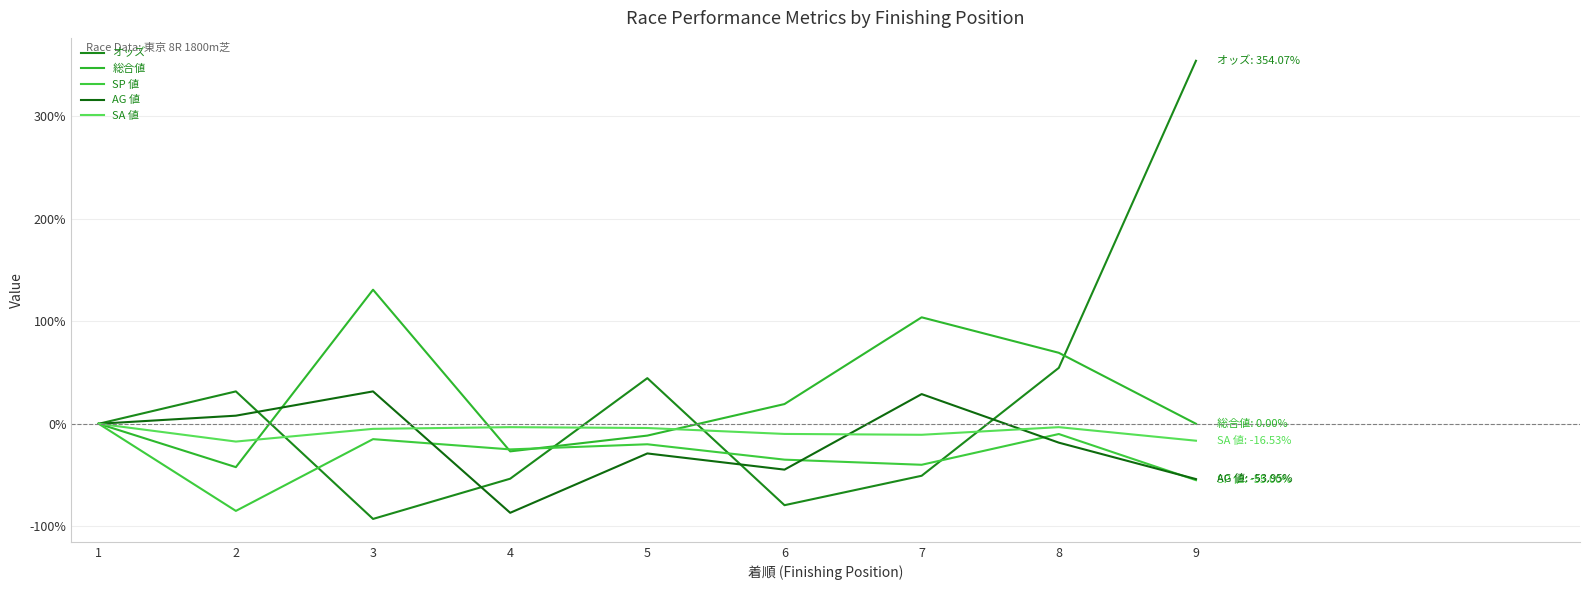

Which series has the largest range (max minus min)?

オッズ